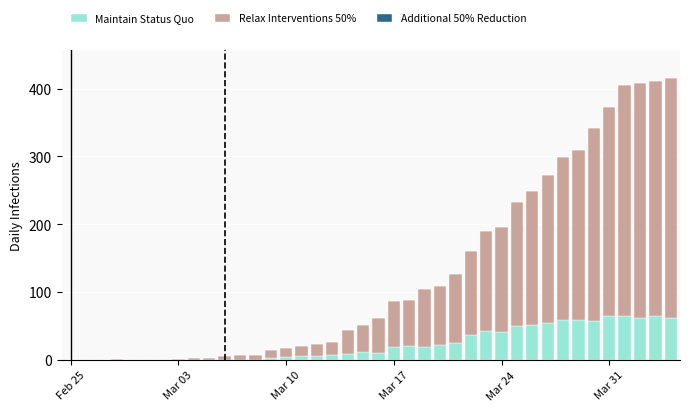

What is the highest value of the Maintain Status Quo series?

65